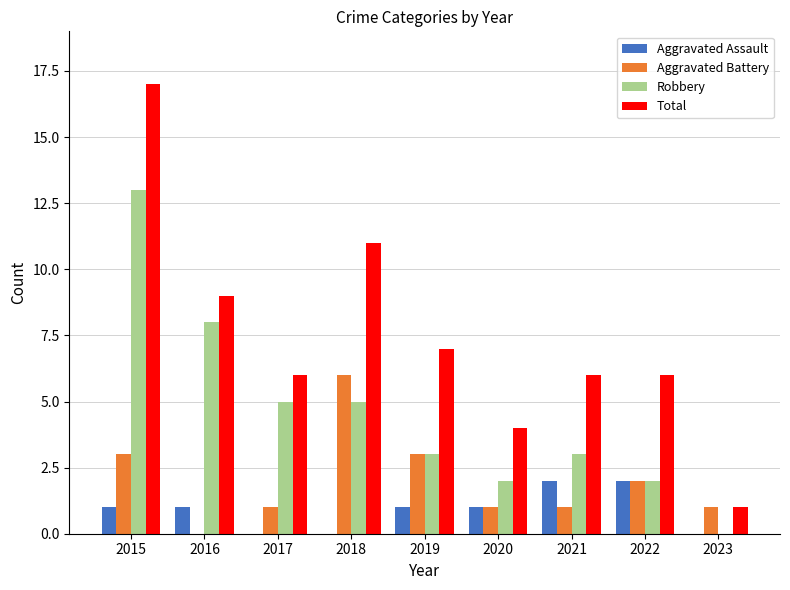

The Aggravated Battery series shows 0 at 2020. True or false?

False